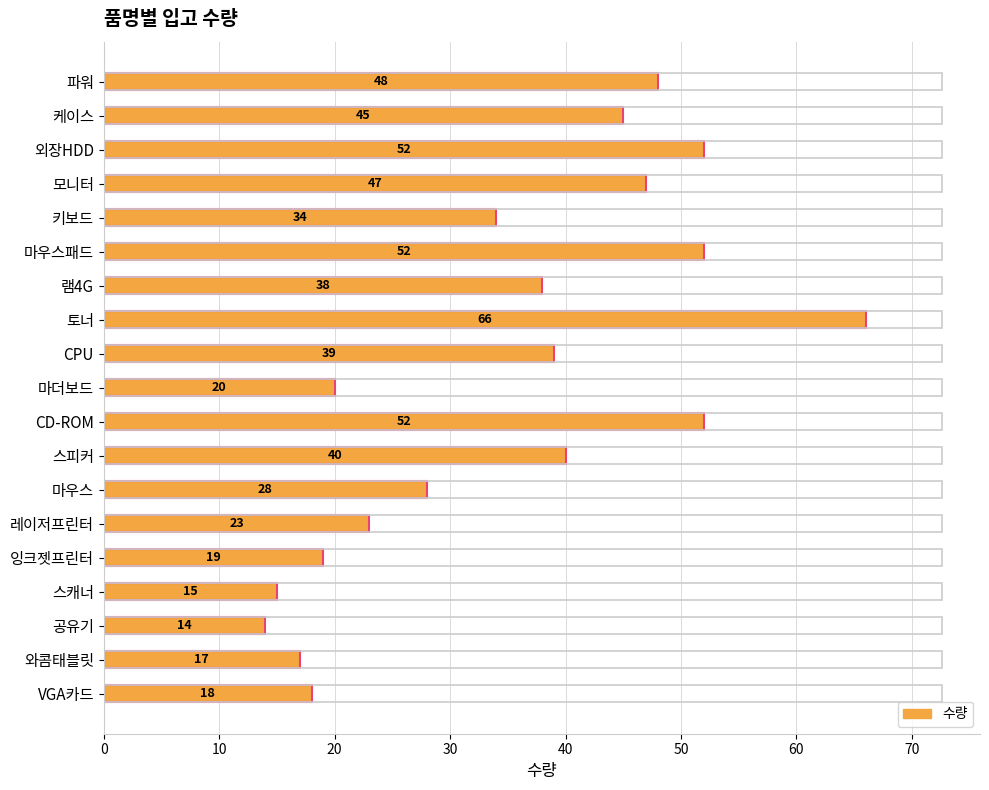

What is the difference between the maximum and second lowest values?

51